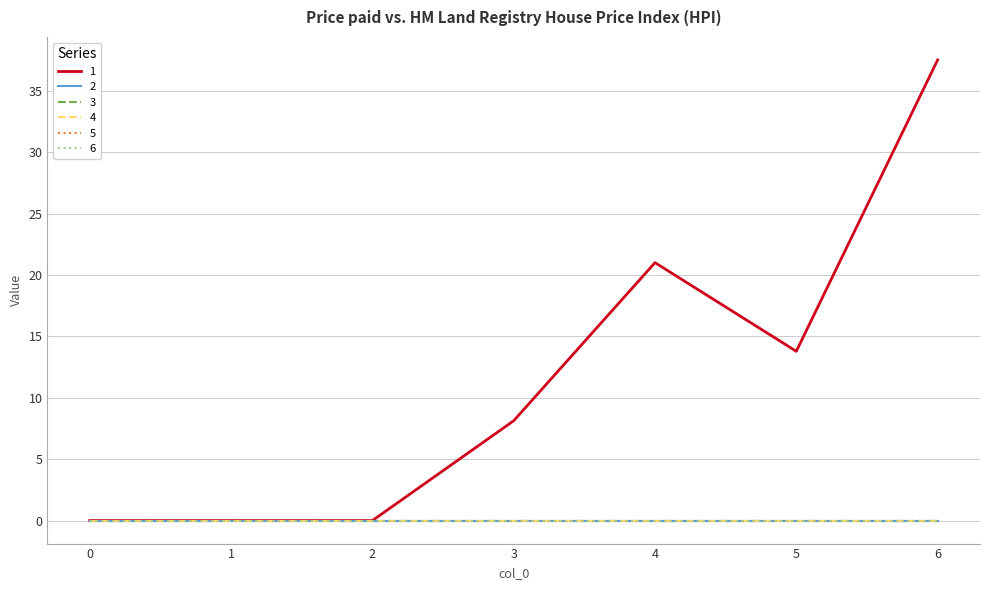

How many lines are shown in the chart?

6